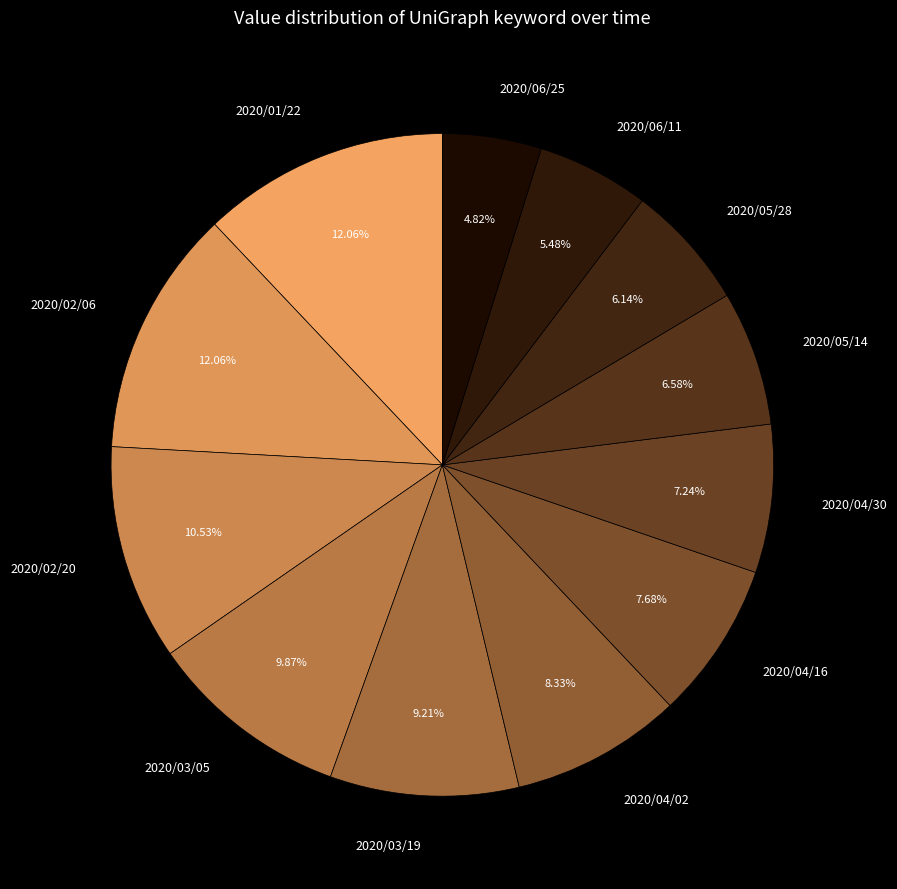

What percentage do 2020/04/30 and 2020/02/20 together represent?

17.8%